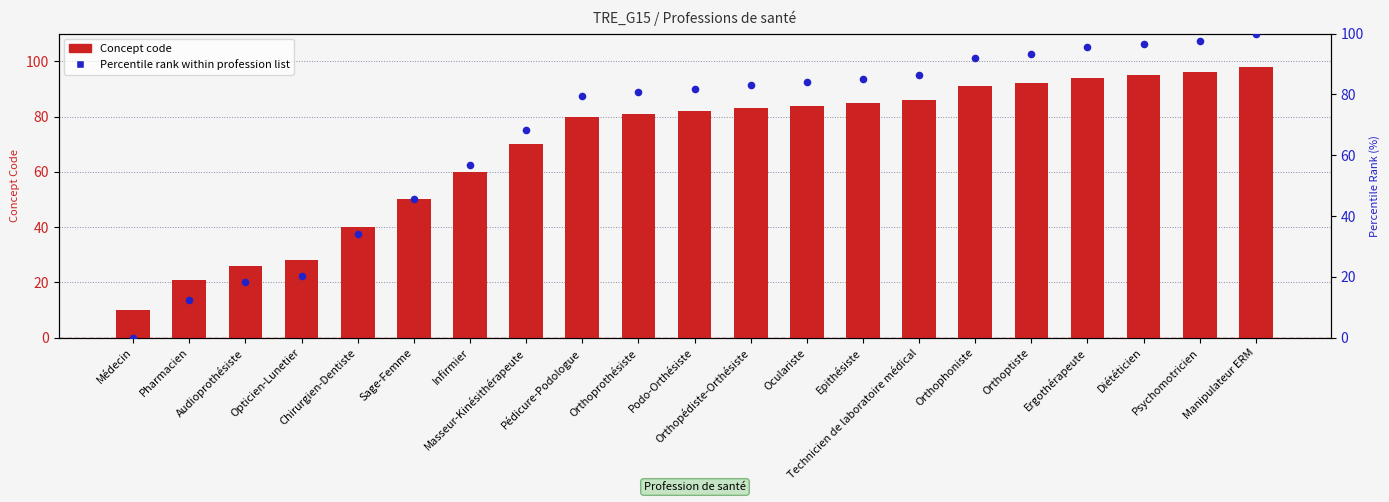

What are all the series names shown in the legend?

Concept code, Percentile rank